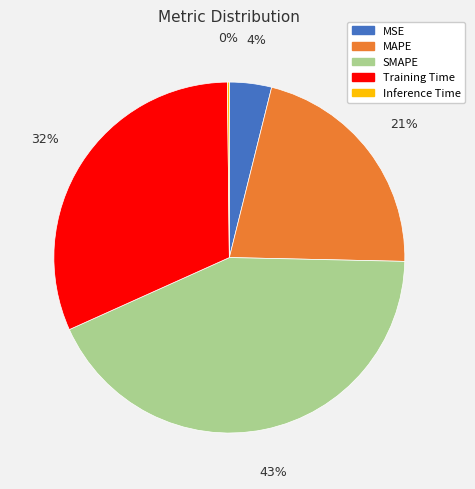

Between MSE and SMAPE, which is larger?

SMAPE